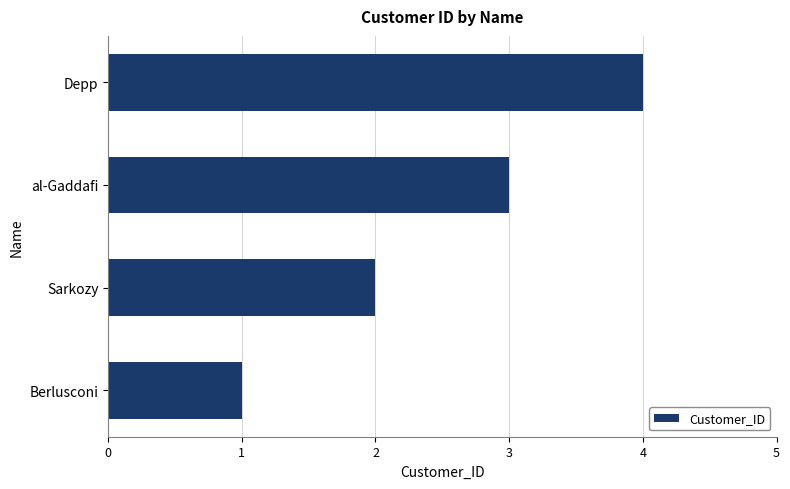

Approximately how many times larger is the value at Berlusconi compared to Sarkozy?

0.5